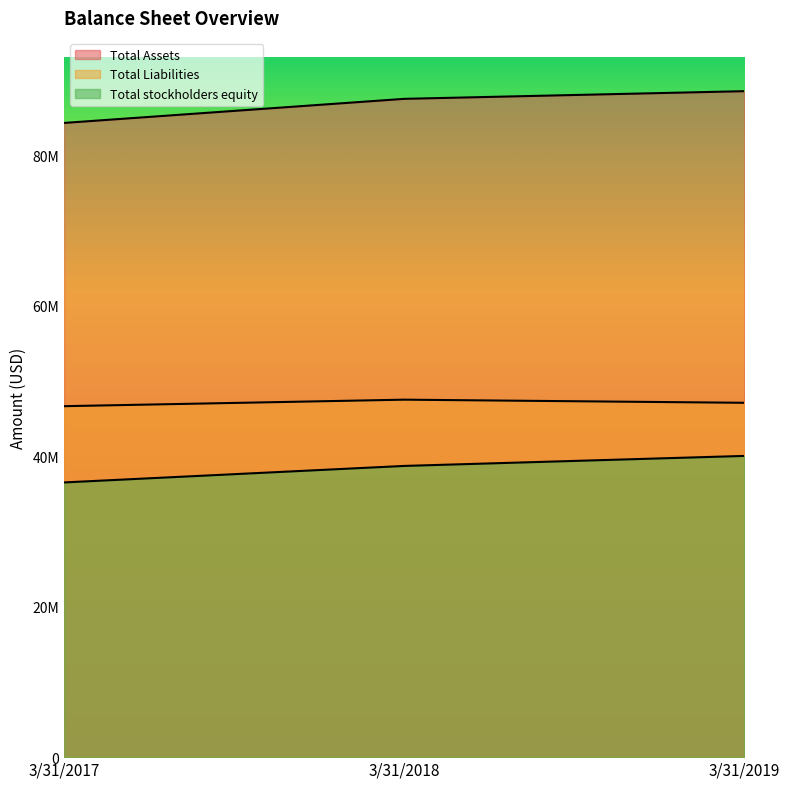

What is the sum of all Total stockholders equity values?

115252000